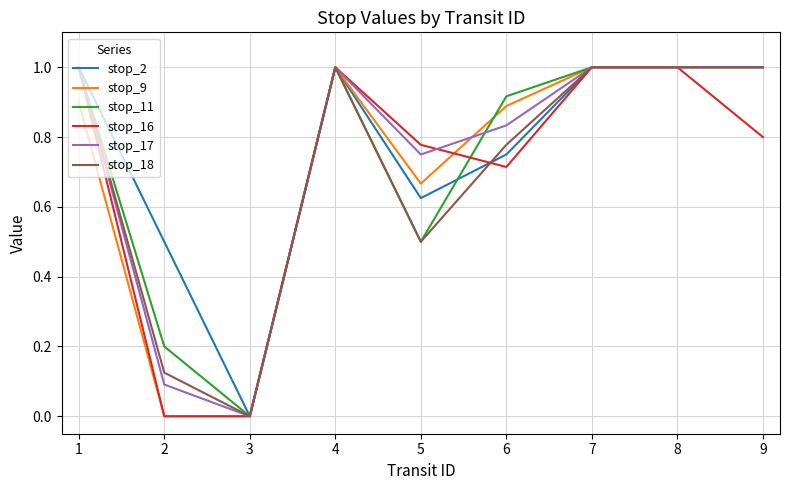

What is the sum of the stop_9 values at 4 and 6?

1.9